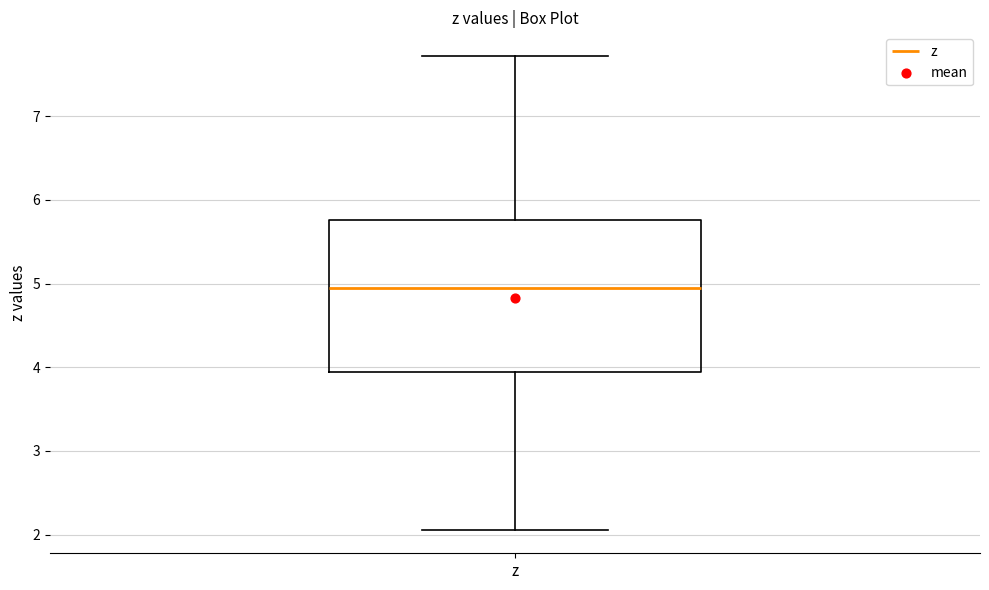

Where is the upper edge of the box for z on the y-axis? The values are not printed on the chart, so give them approximately, as read against the axis.

5.8